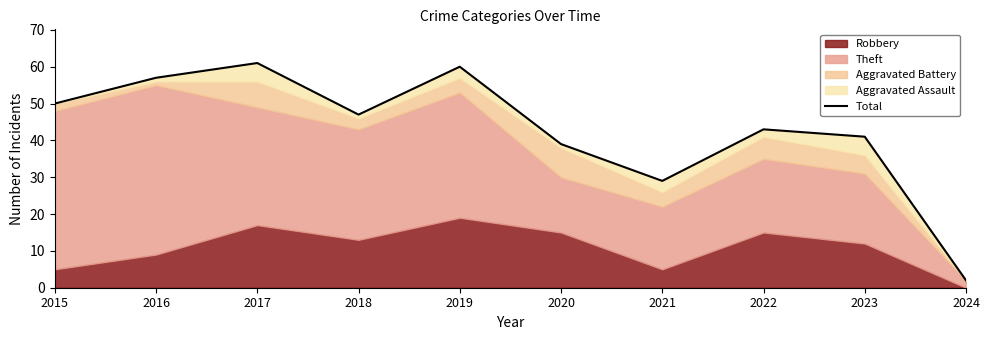

What is the change in value from 2015 to 2018?

-3